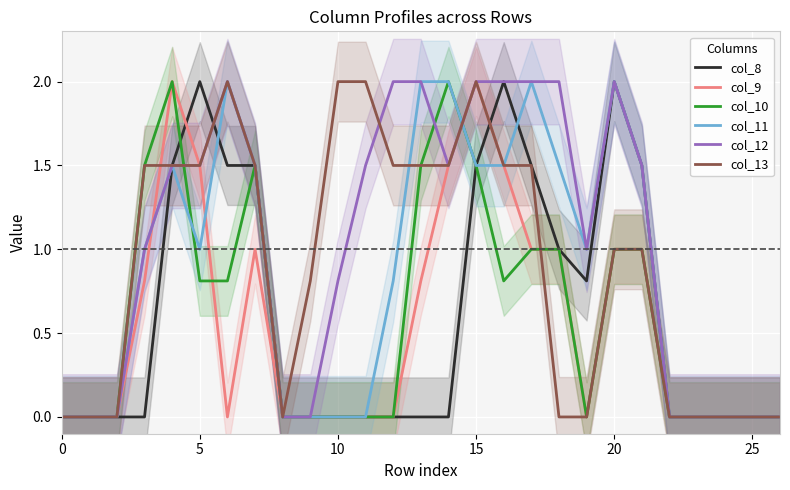

Count the number of data series in this chart.

6